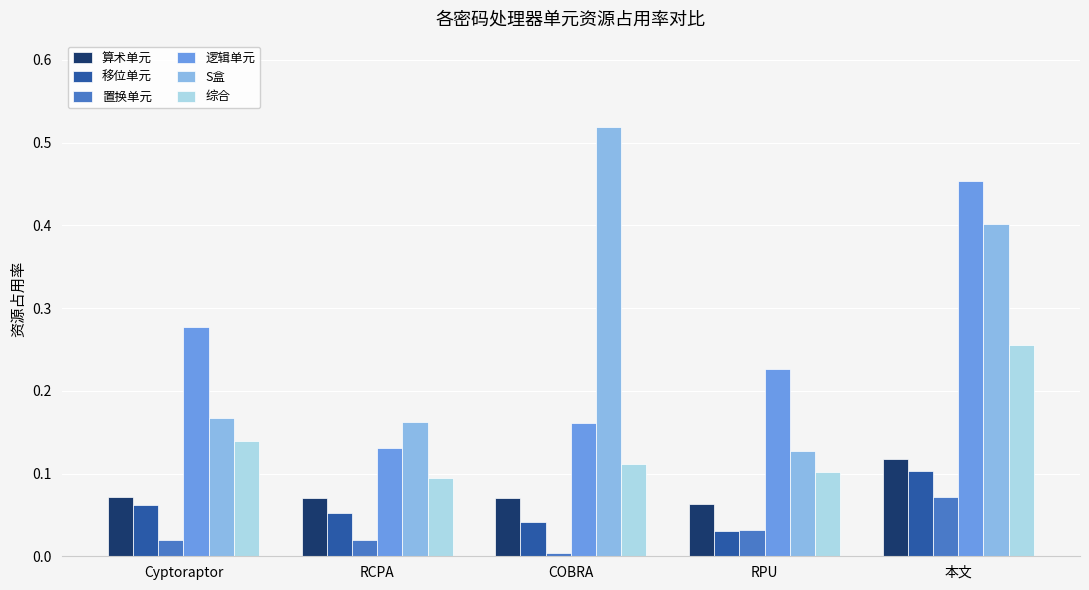

Which category has the highest value across all series?

COBRA